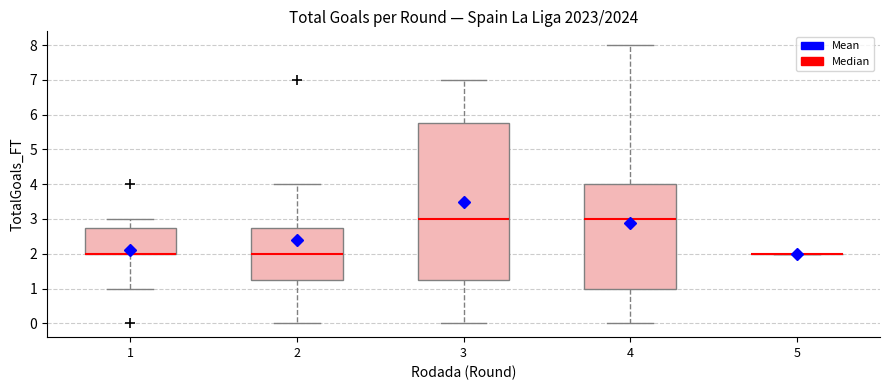

Comparing the boxes themselves (not the whiskers), which one is the tallest?

3